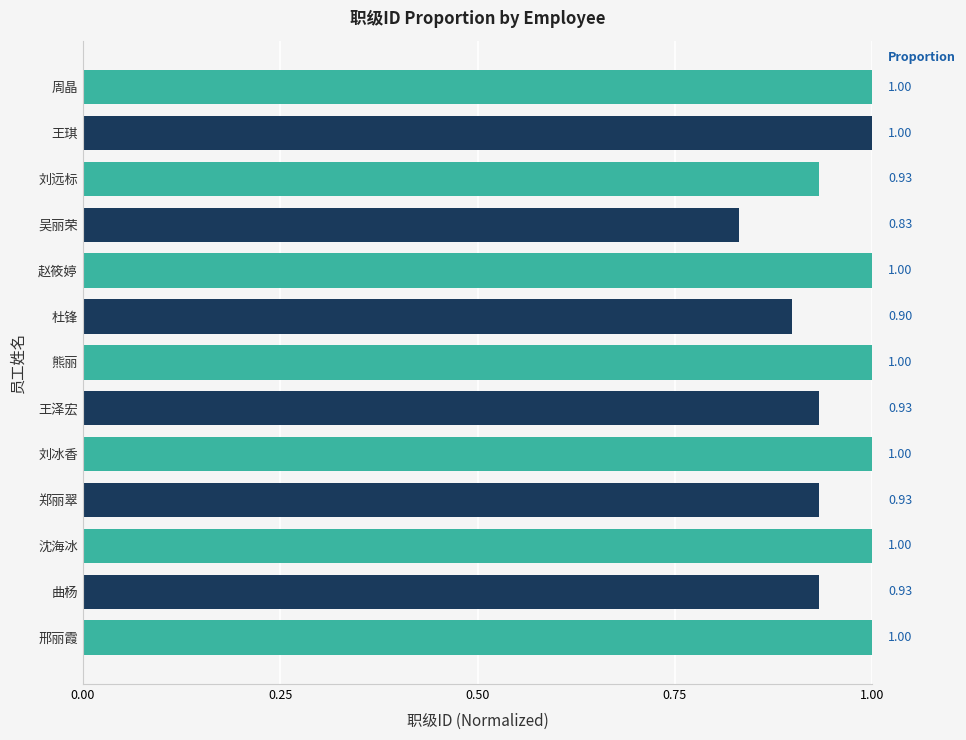

Approximately how many times larger is the value at 沈海冰 compared to 熊丽?

1.0